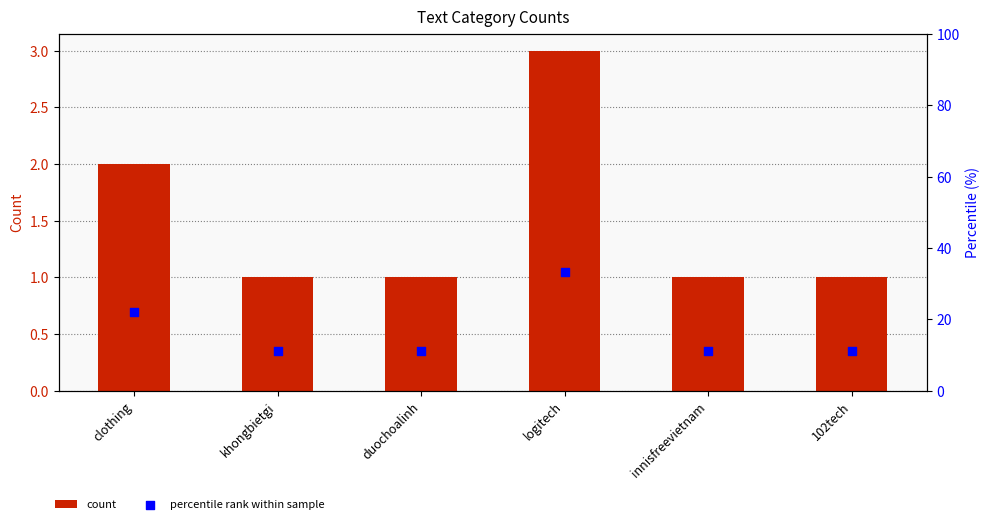

Is the value of percentile rank within sample at khongbietgi greater than the value of count at innisfreevietnam?

Yes